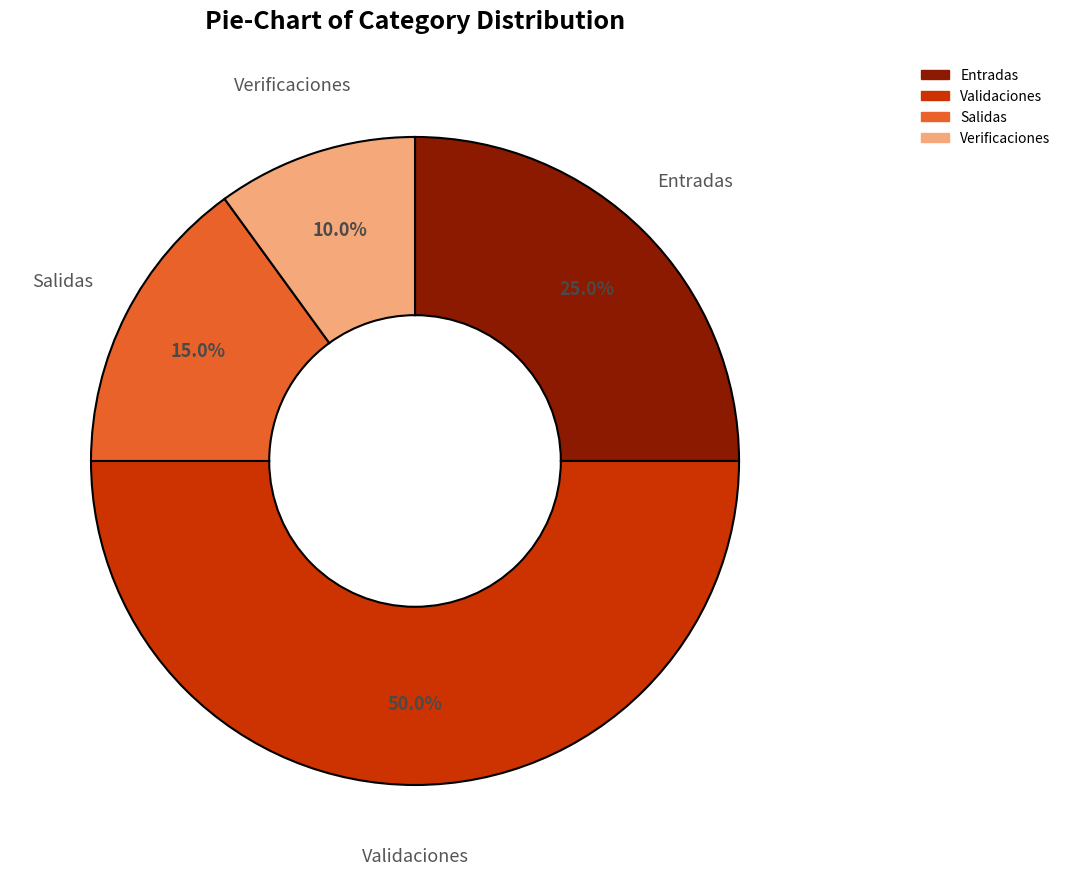

Which category has the biggest portion of the pie?

Validaciones